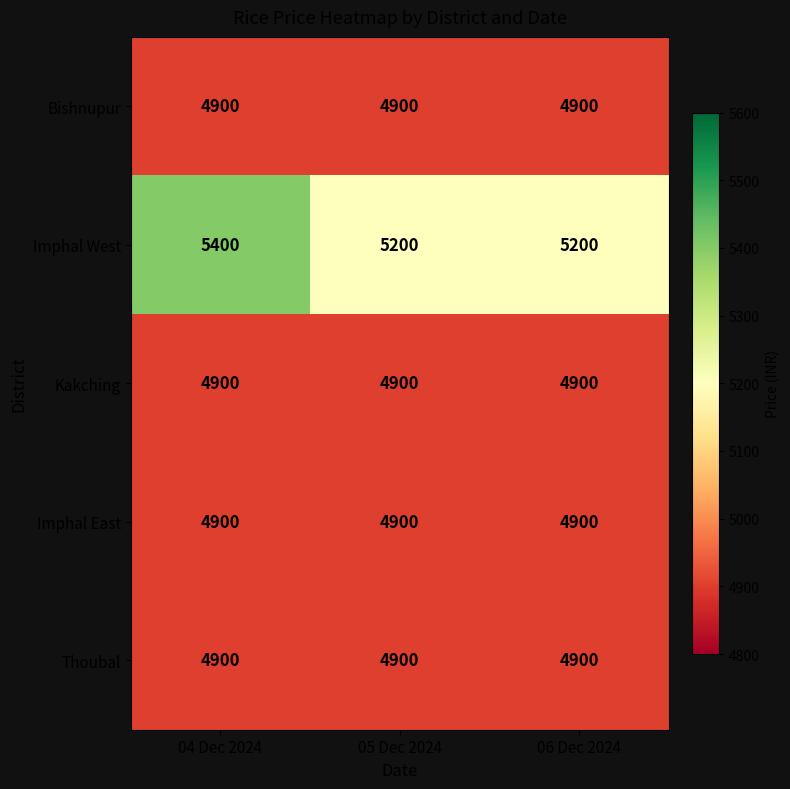

What is the maximum value shown in the chart?

5400